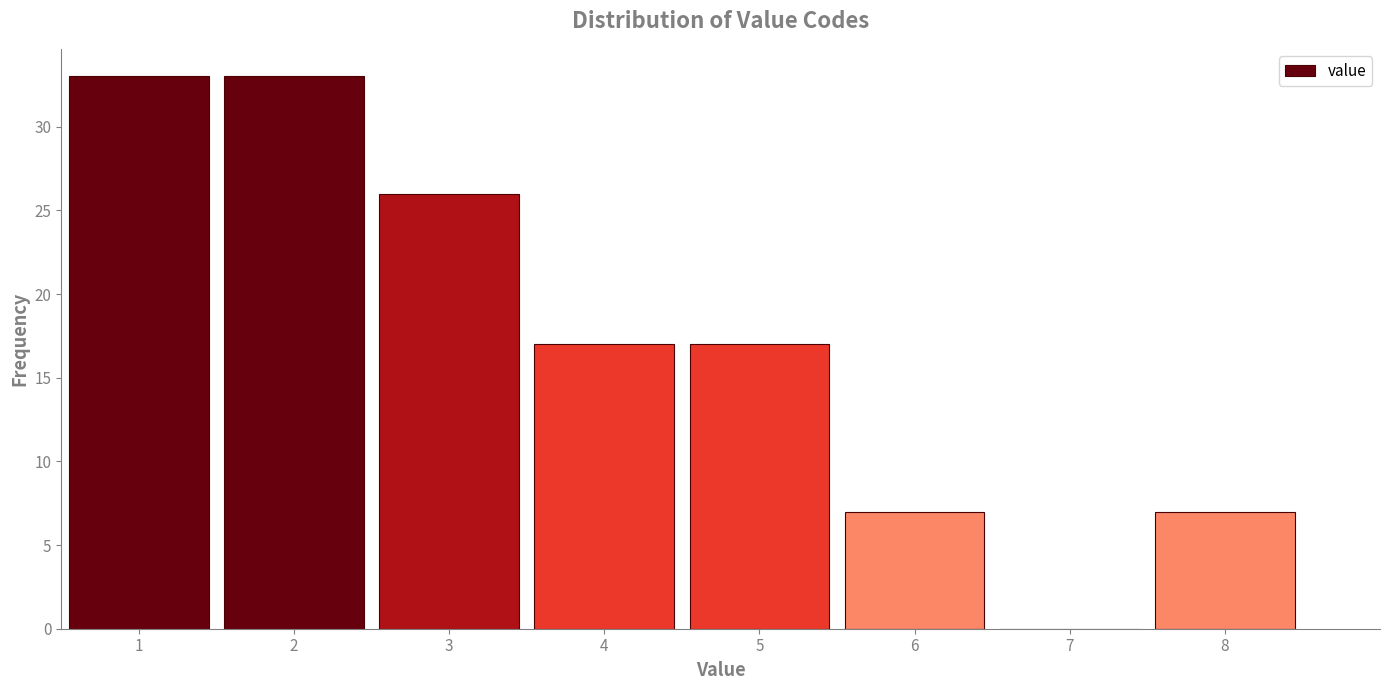

What is the height of the bar covering 5.5 to 6.5 on the x-axis? The values are not printed on the chart, so give them approximately, as read against the axis.

7